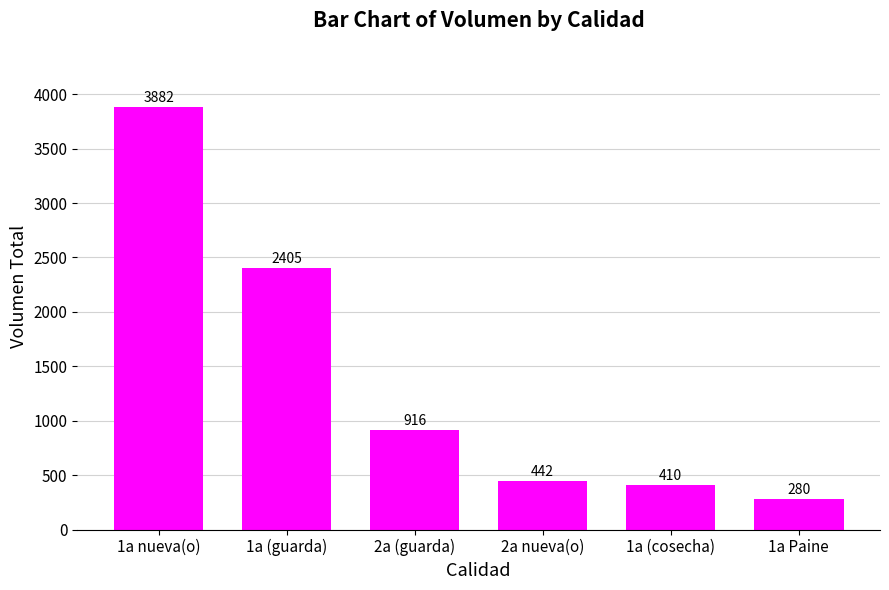

Reading left to right, transcribe all the data shown in this chart.

1a nueva(o)=3882	1a (guarda)=2405	2a (guarda)=916	2a nueva(o)=442	1a (cosecha)=410	1a Paine=280